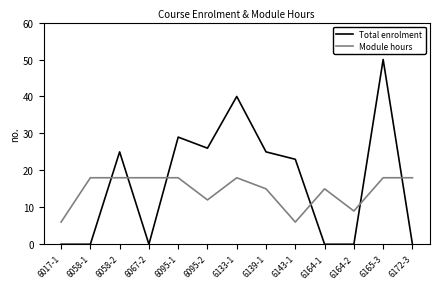

Which series has the largest total across all categories?

Total enrolment